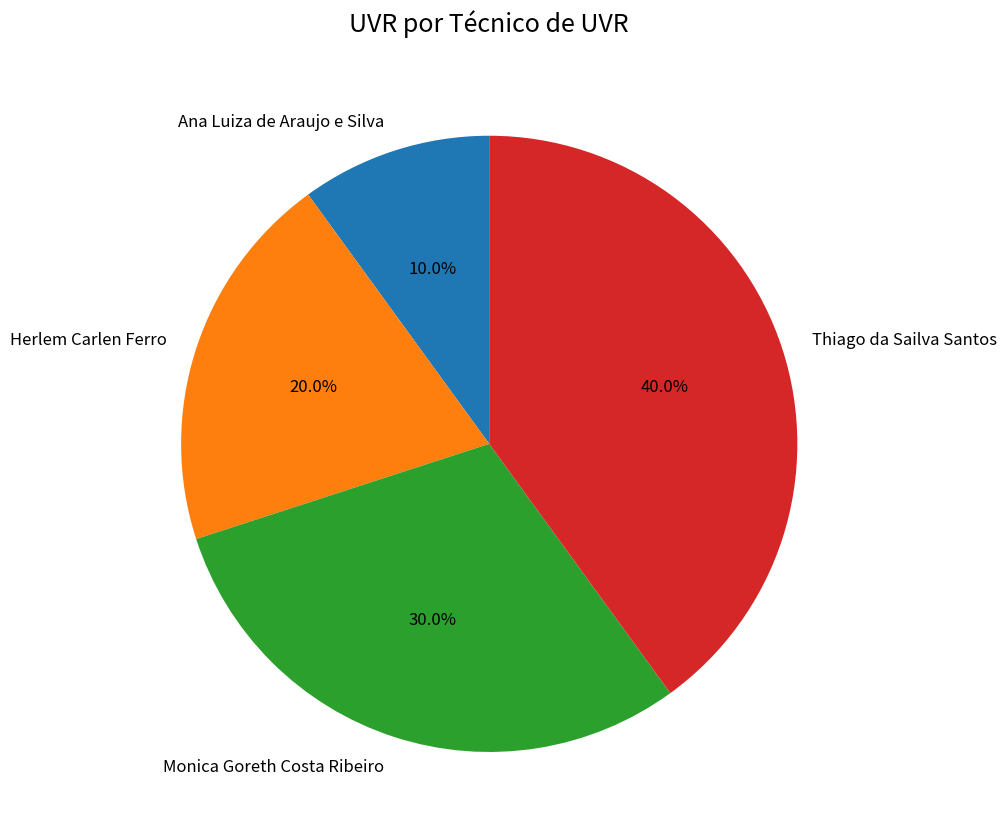

Which has a higher value, Herlem Carlen Ferro or Ana Luiza de Araujo e Silva?

Herlem Carlen Ferro